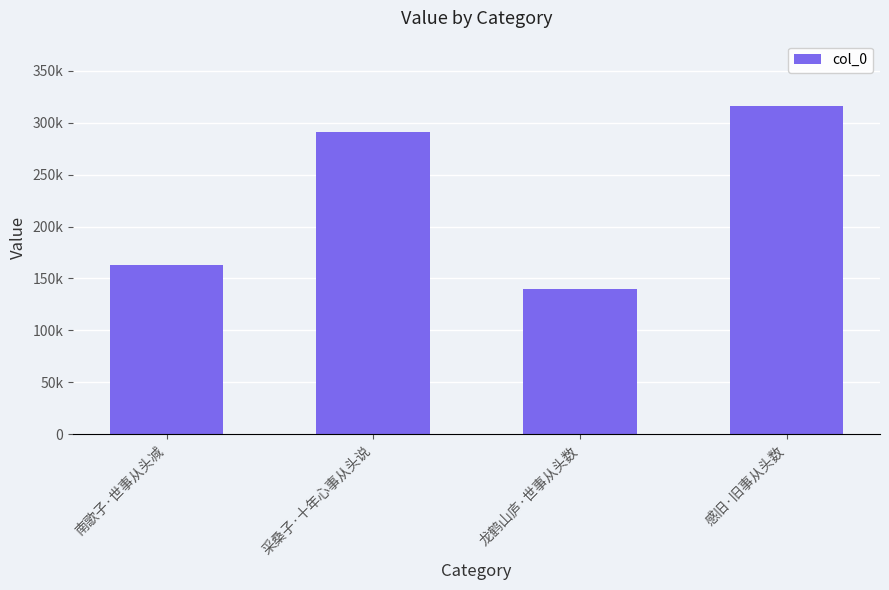

What is the label of the 1st bar from the left?

南歌子·世事从头减